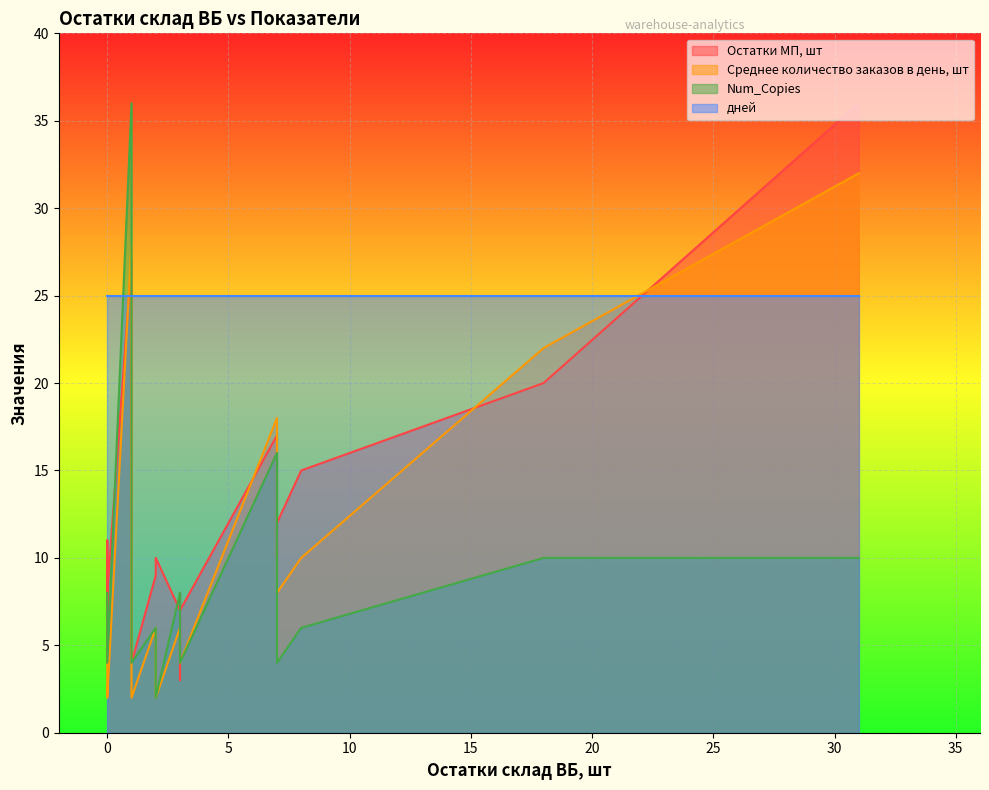

Which series changed the most between 3 and 3?

Остатки МП, шт